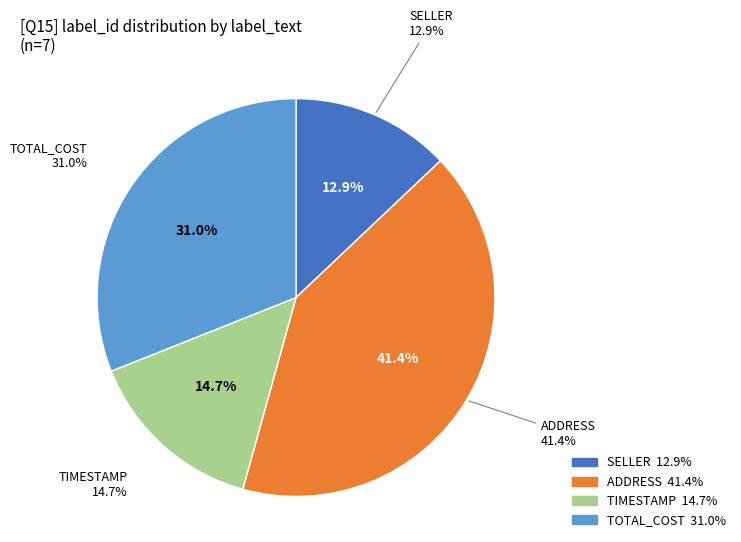

The TOTAL_COST slice represents 28% of the pie. True or false?

False